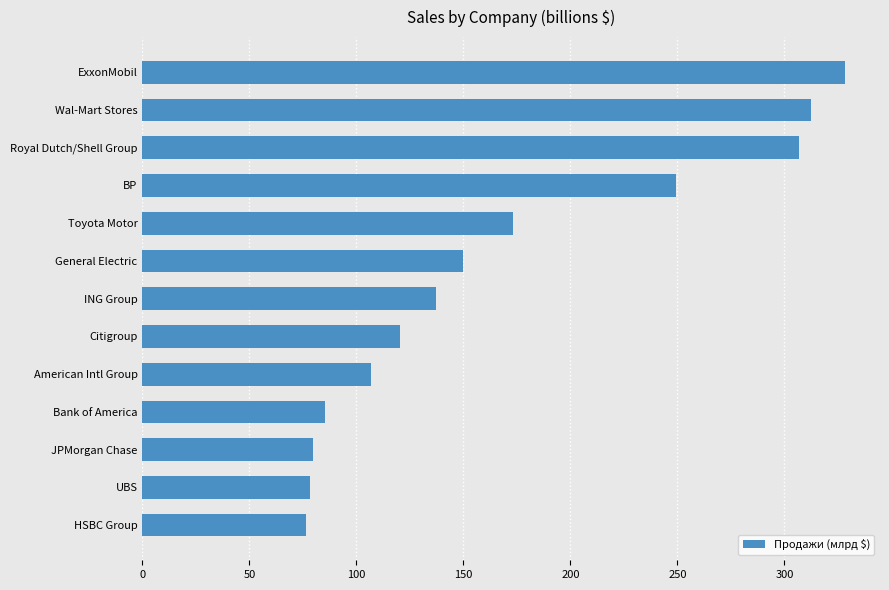

How many data points are above 137?

7